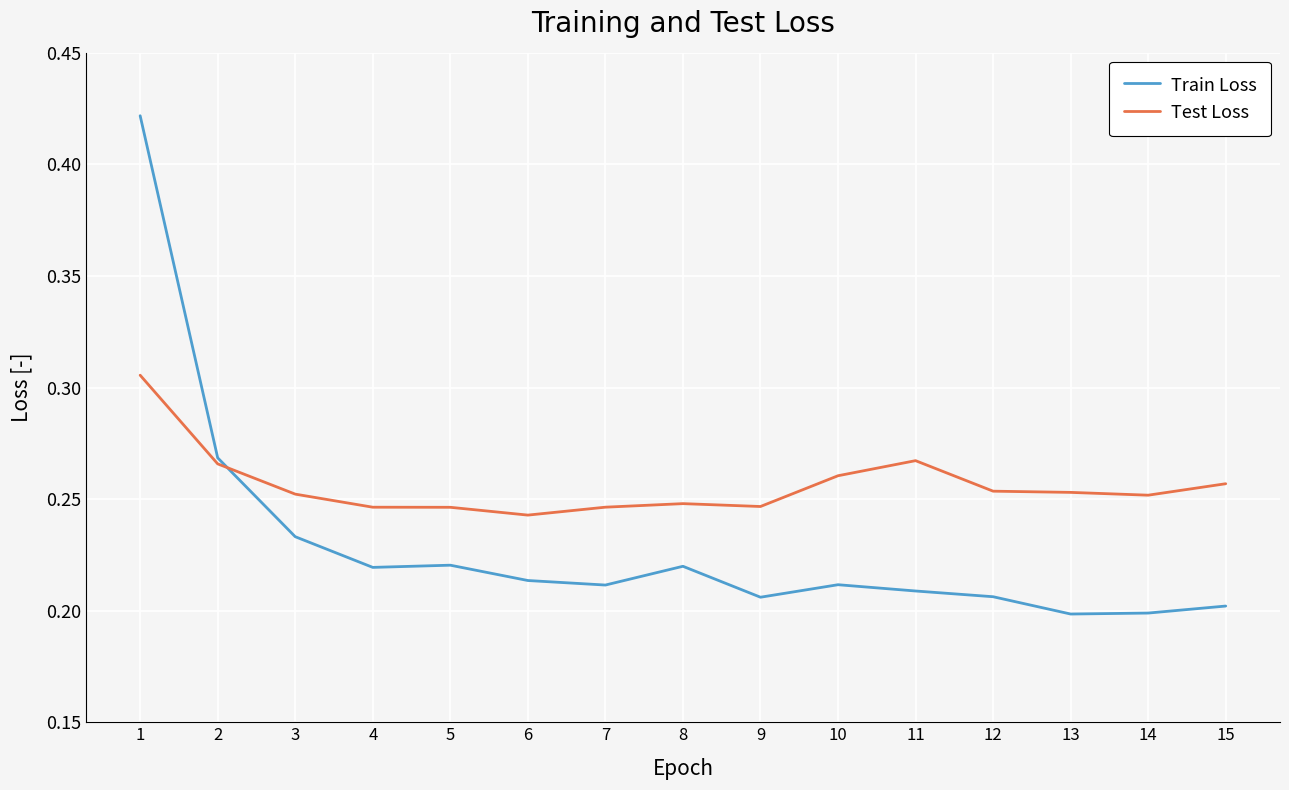

Is the value of Test Loss at 3 greater than the value of Train Loss at 13?

Yes